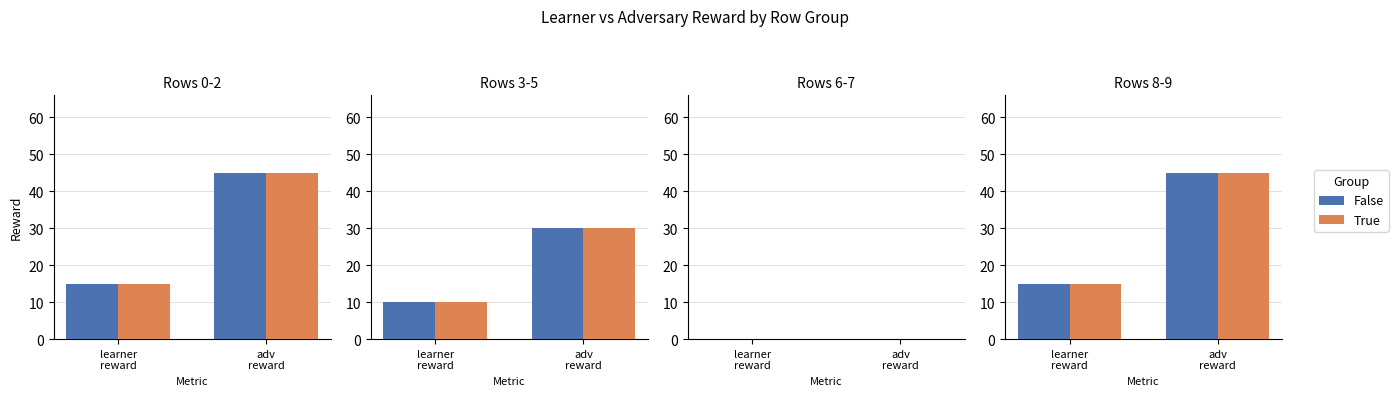

The True series shows 15 at learner
reward. True or false?

True